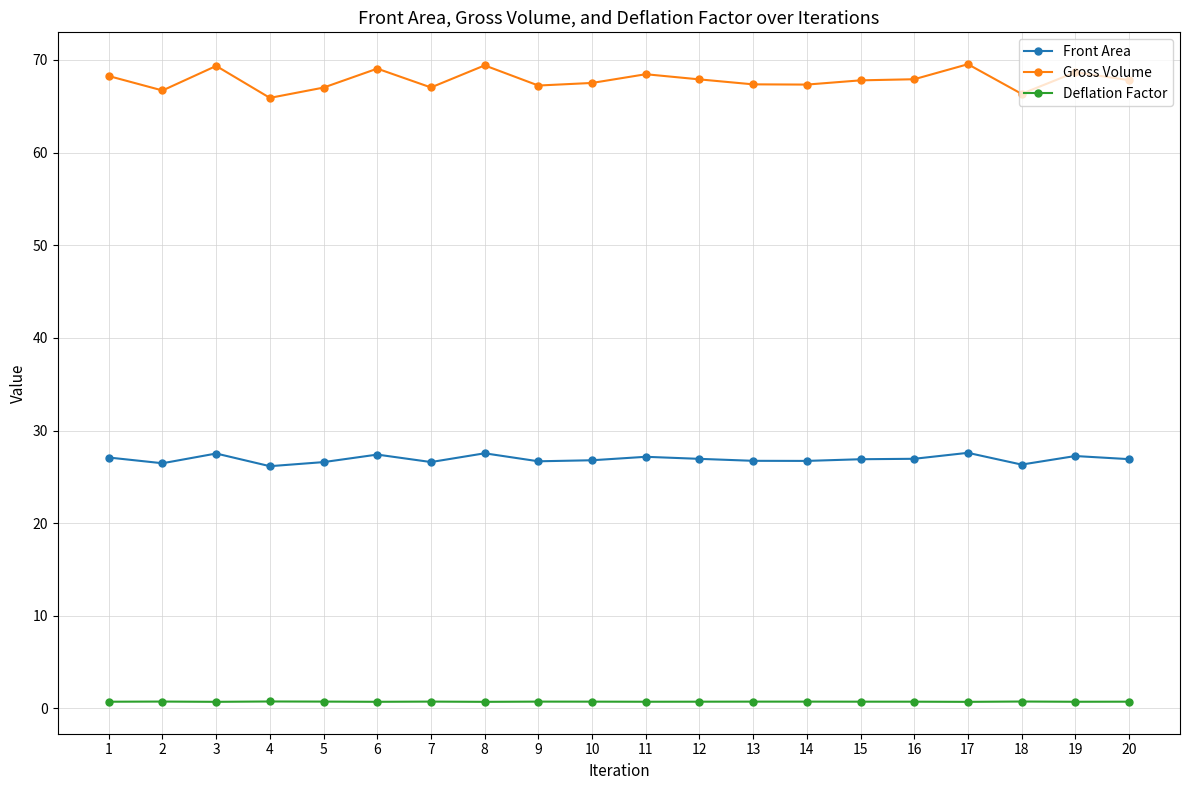

What is the value of the Gross Volume point at the 19th from the left?

68.7